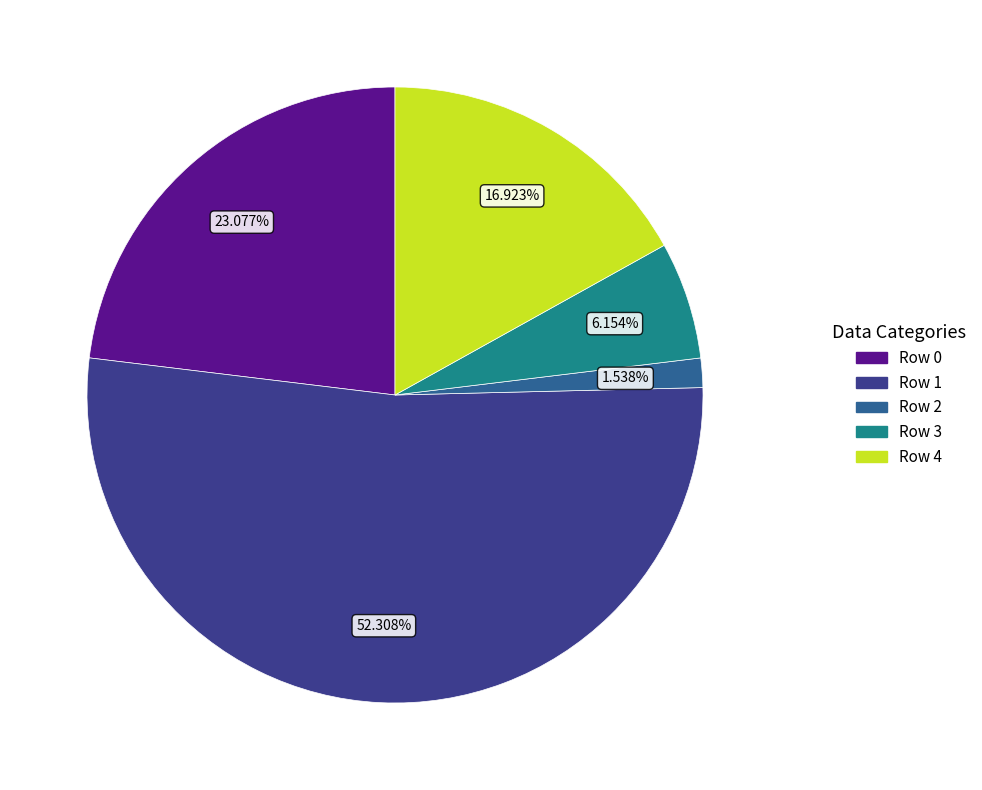

To the nearest percent, what is the difference between the largest and smallest slice percentages?

51%